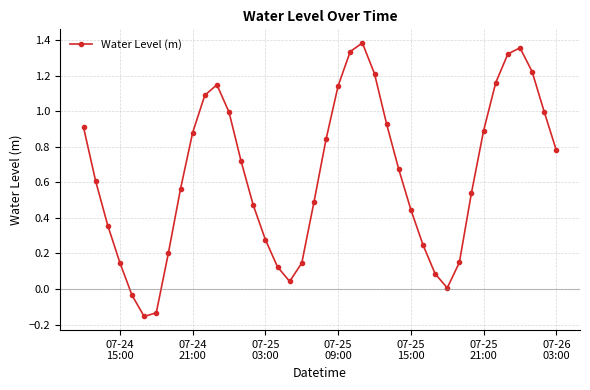

True or false: the data has more than 2 interior local peaks.

True